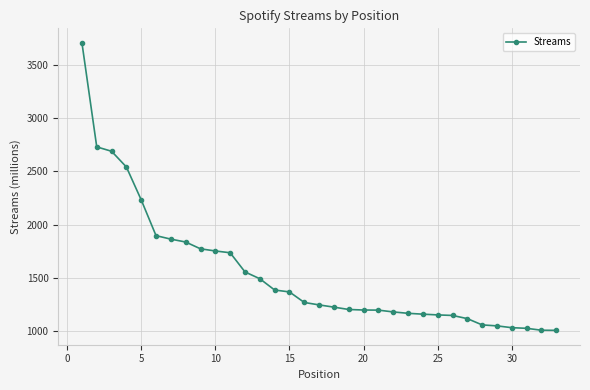

What is the value of the 17th point from the left?

1245